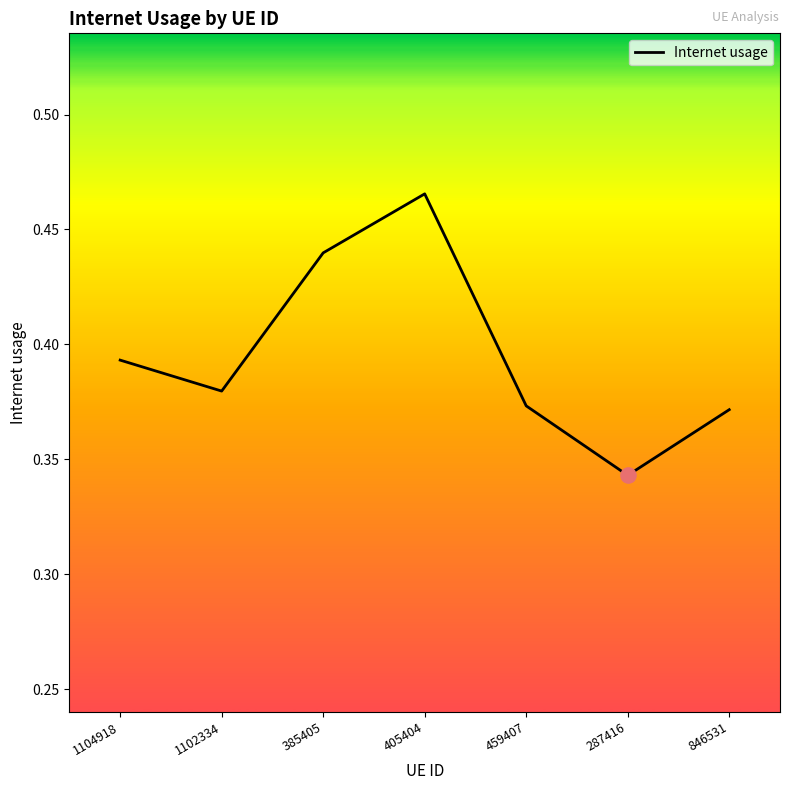

Which has a higher value, 459407 or 1102334?

1102334